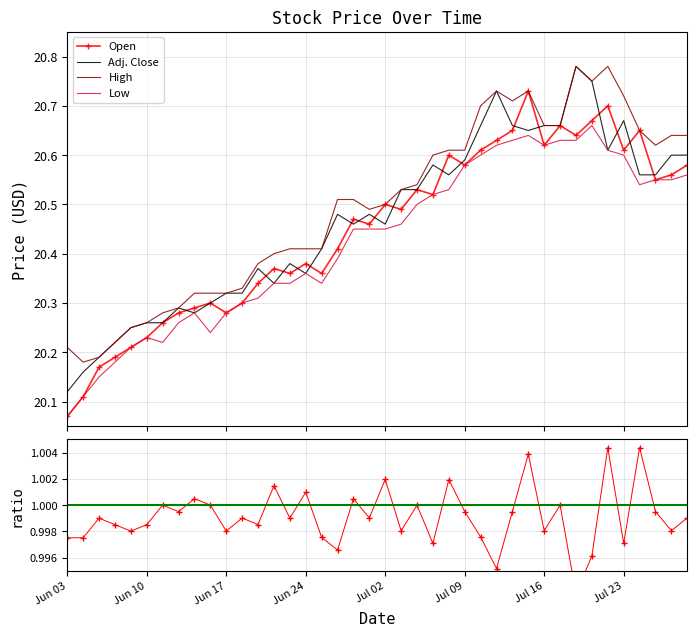

What is the sum of all Adj. Close values?

818.6